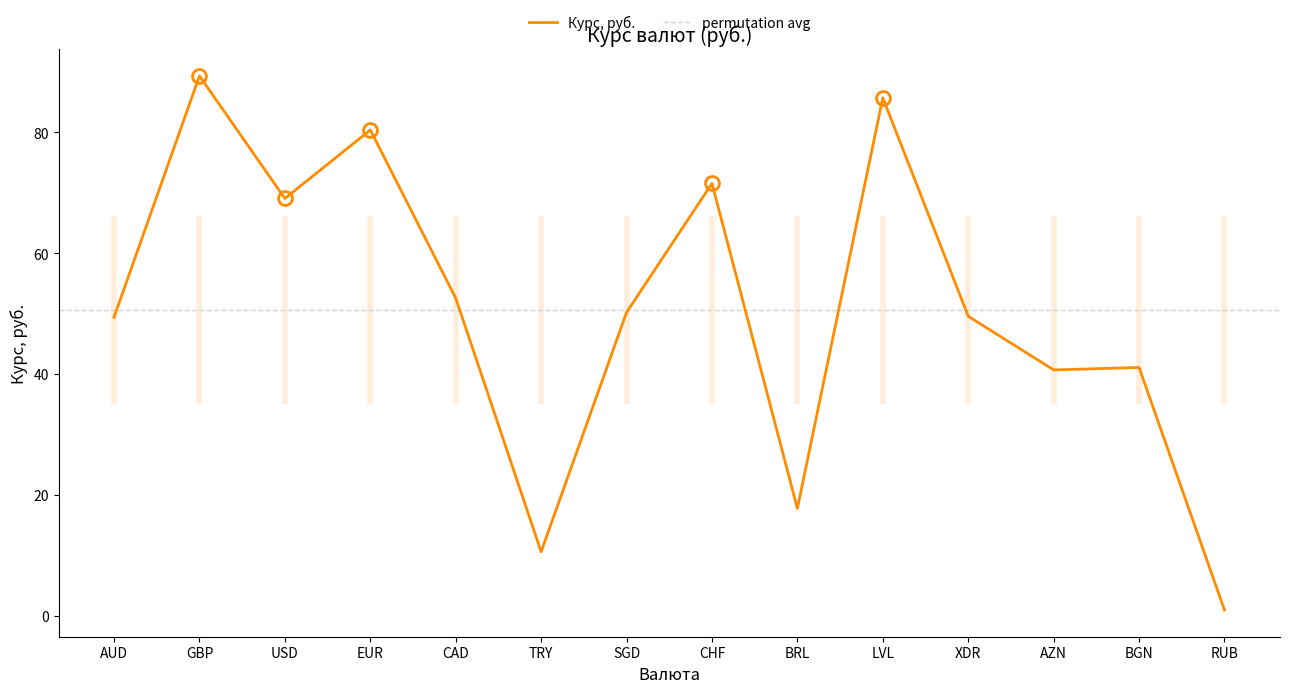

Is it true that the value at TRY is 17.9?

False